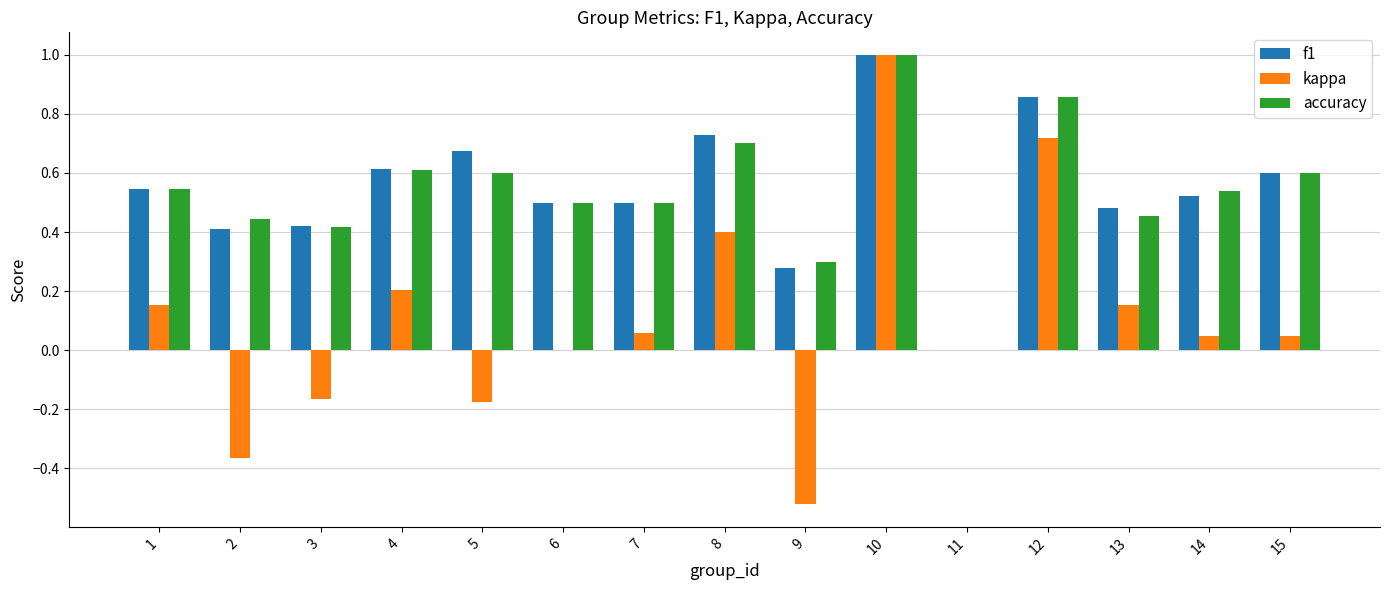

What is the maximum value for kappa?

1.0